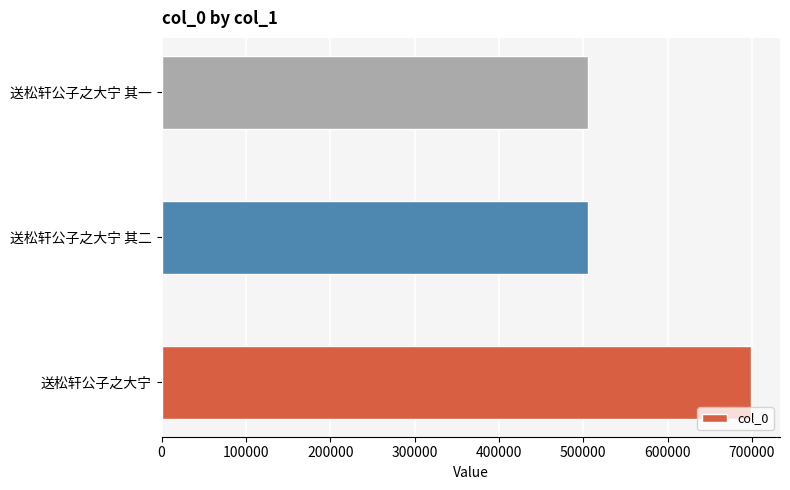

Is it true that the value at 送松轩公子之大宁 其一 is 505419?

True